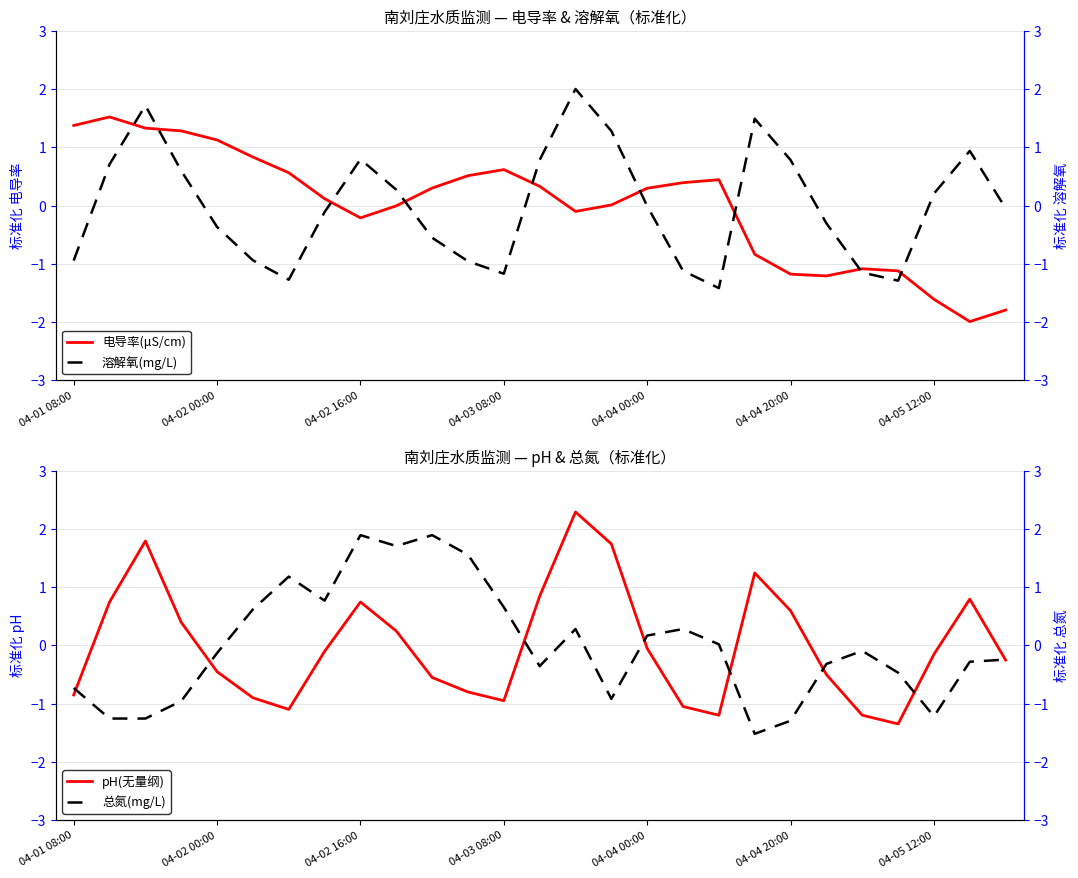

What is the highest value of the 电导率(μS/cm) series?

1.5